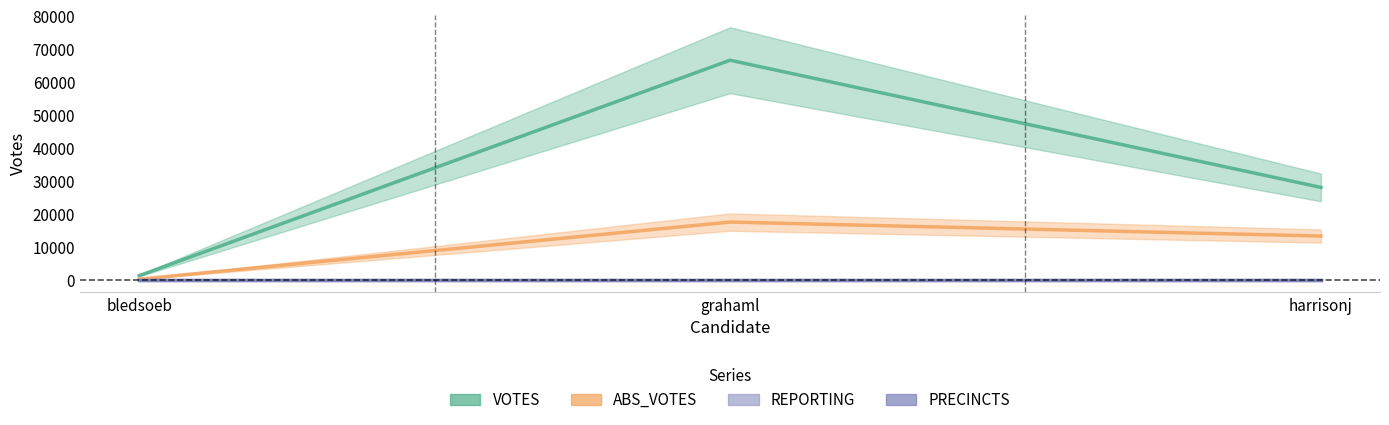

True or false: VOTES has a value of 66655 at grahaml.

True